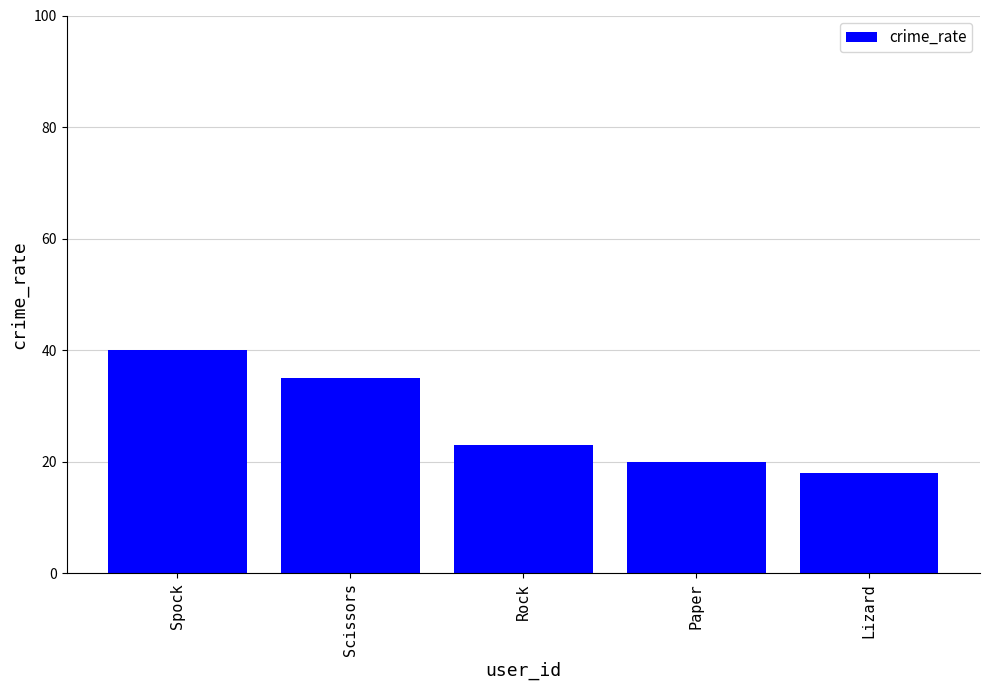

What is the label of the 3rd bar from the left?

Rock